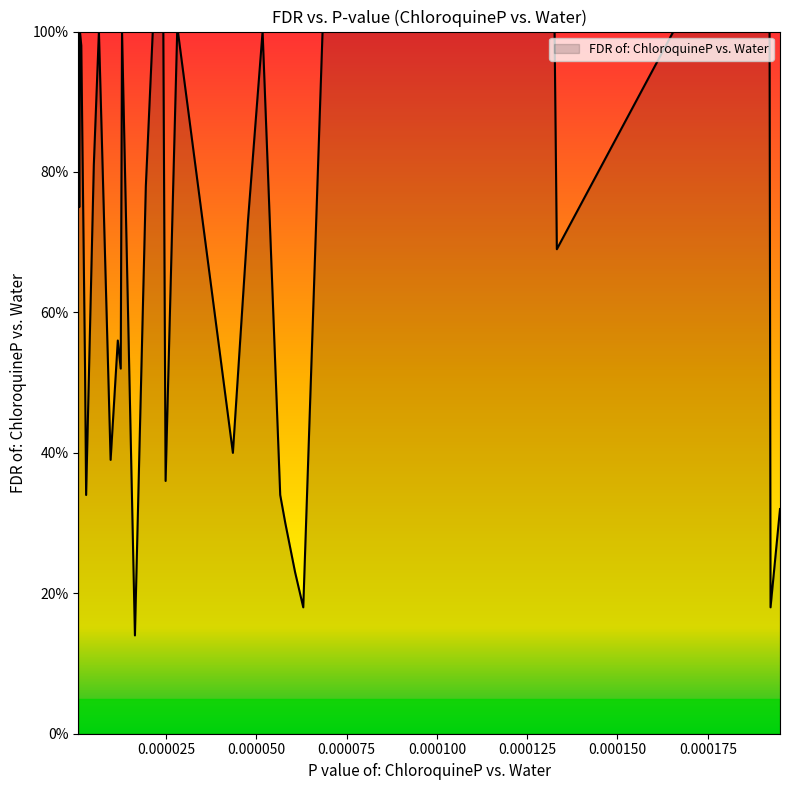

How many points are lower than both their immediate neighbors (excluding endpoints)?

10